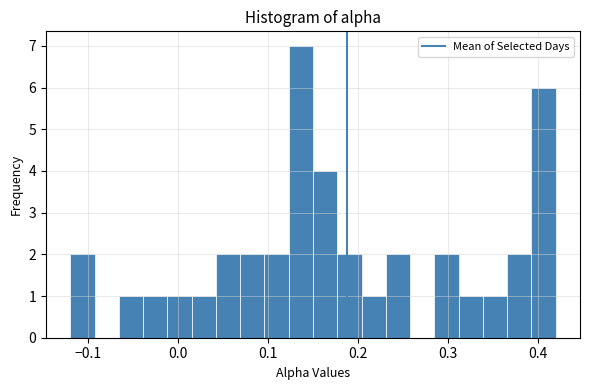

Read against the x-axis, roughly where is the centre of the tallest bar?

0.14